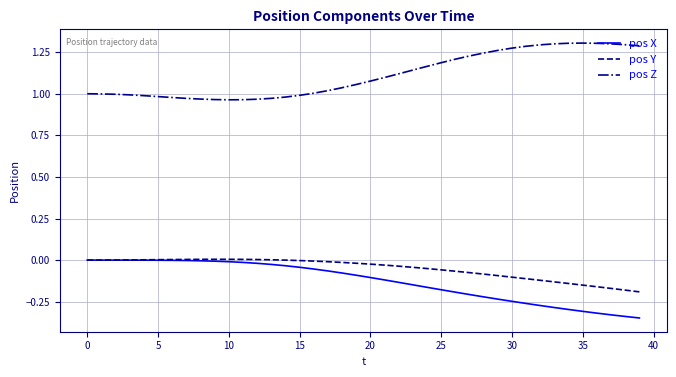

Count the number of categories in the chart.

40